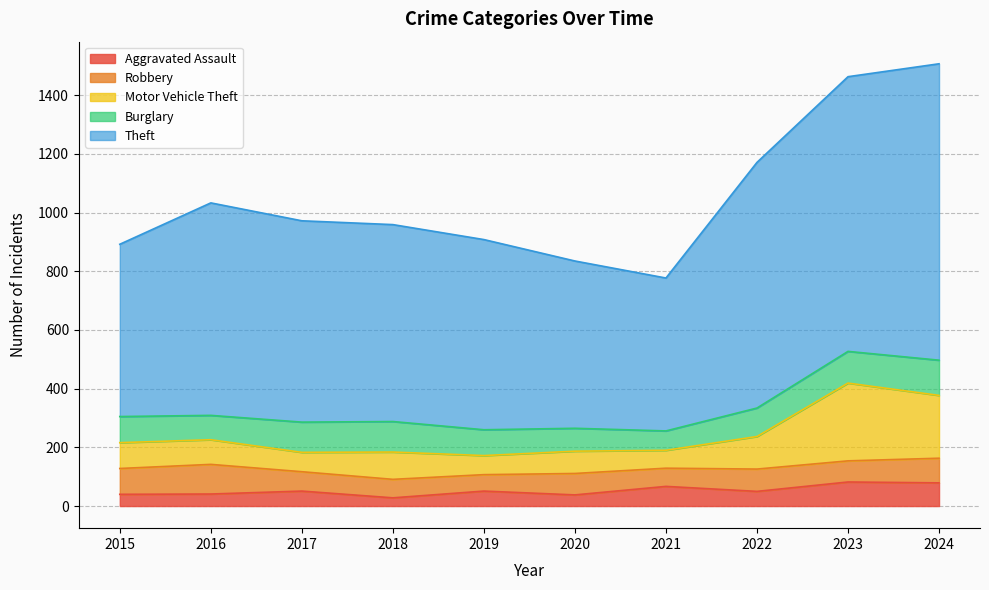

In Motor Vehicle Theft, how many points are lower than both neighbors (excluding endpoints)?

3